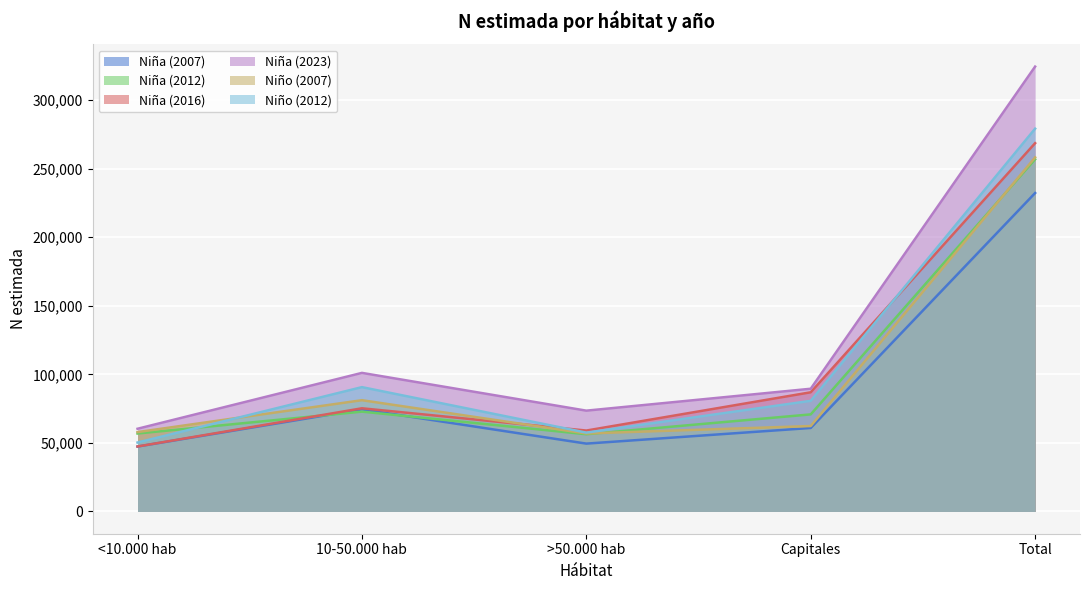

What is the difference between the Niño (2007) values at Total and Capitales?

195911